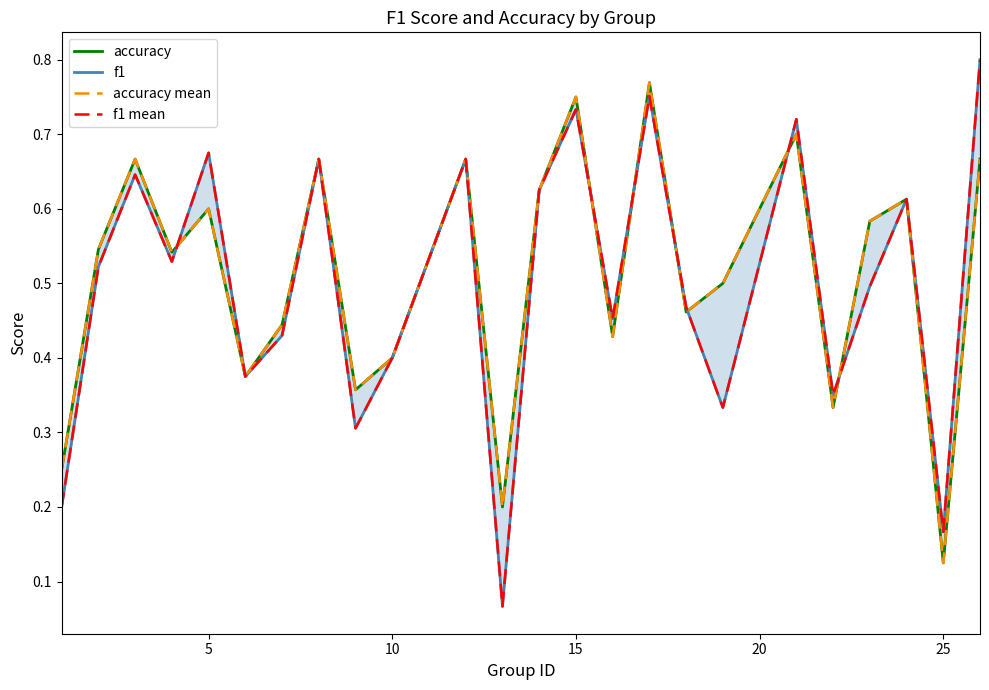

At how many categories does at least one series exceed 0?

24